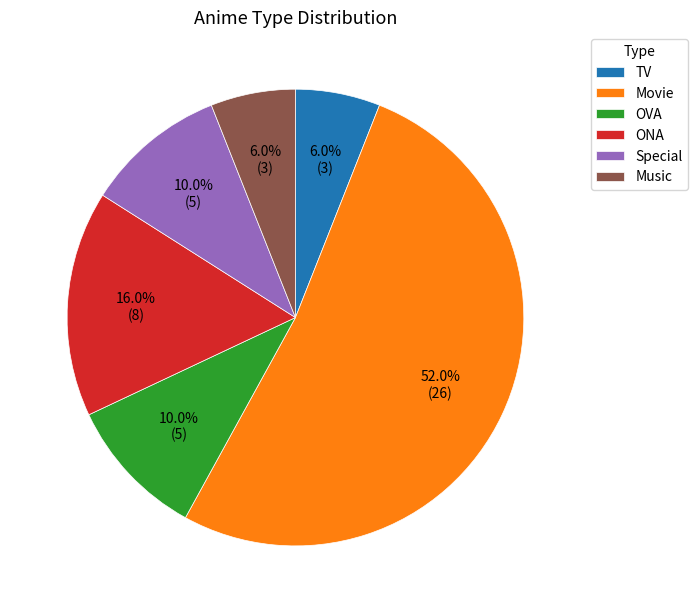

Between OVA and TV, which is larger?

OVA